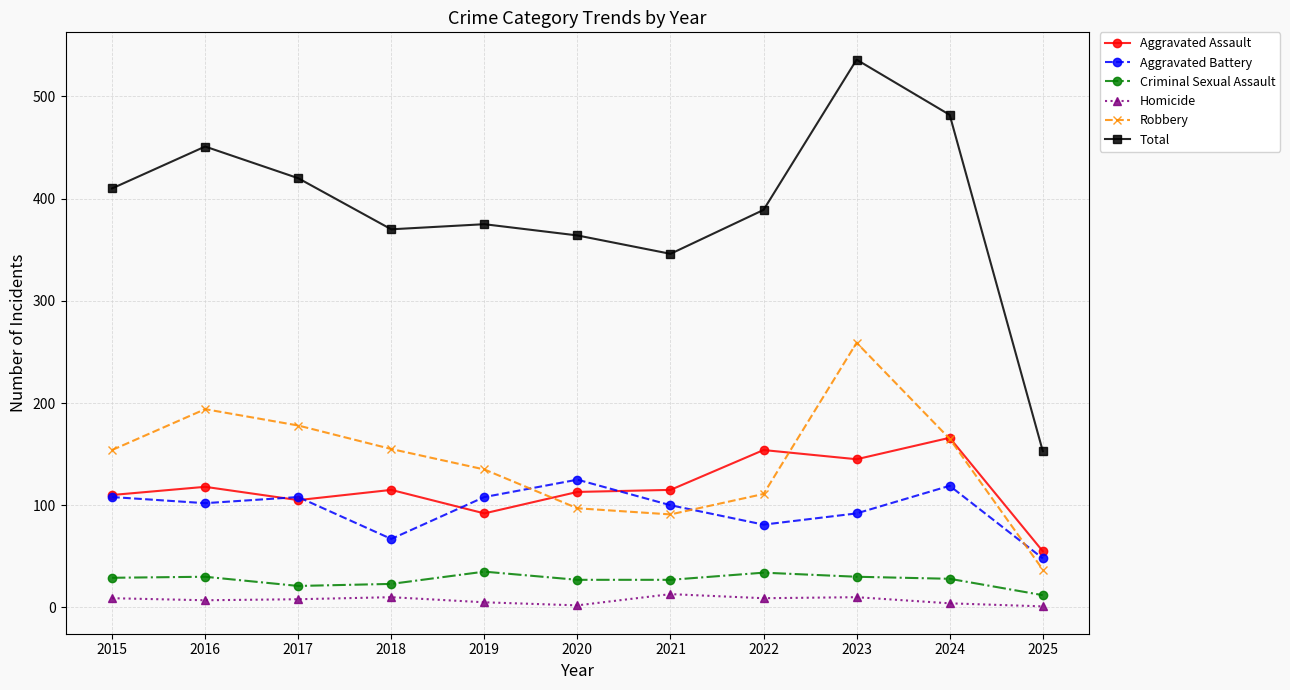

Does the chart have visible grid lines?

Yes